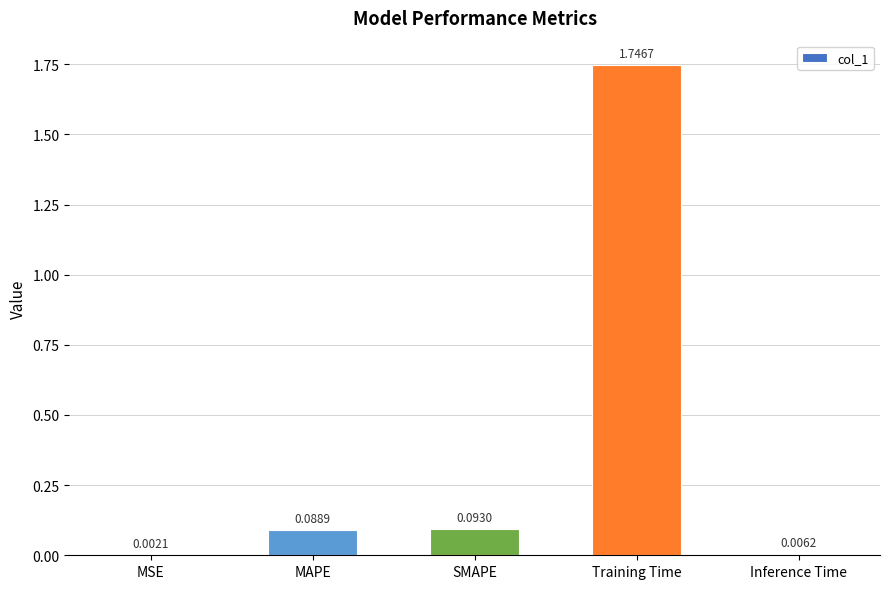

At which category does the chart reach its peak across all series?

Training Time